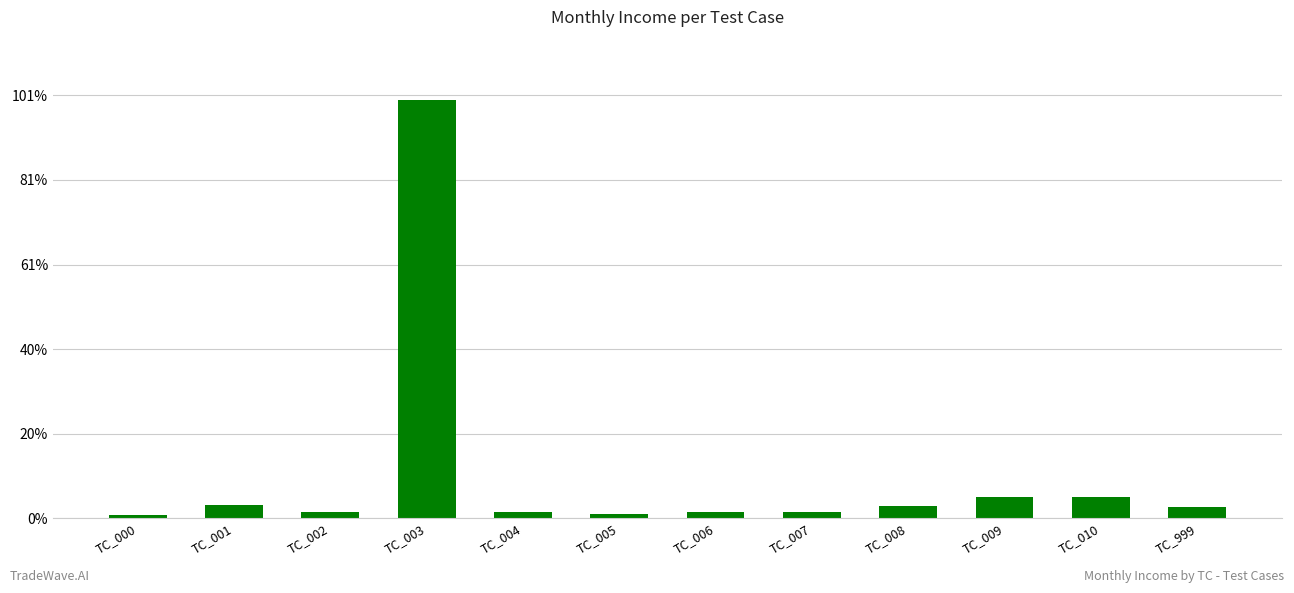

Reading right to left, transcribe all the data shown in this chart.

TC_999=27500	TC_010=50000	TC_009=50000	TC_008=27625	TC_007=15000	TC_006=15000	TC_005=10000	TC_004=15000	TC_003=990000	TC_002=15000	TC_001=30000	TC_000=7500